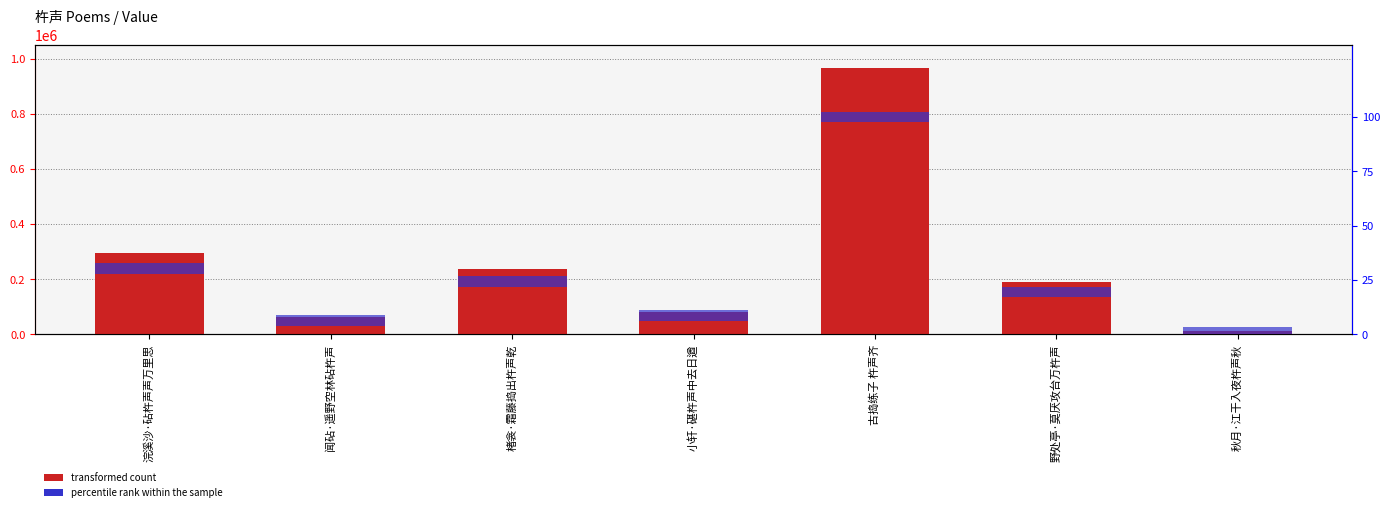

What position from the left is 古捣练子 杵声齐?

5